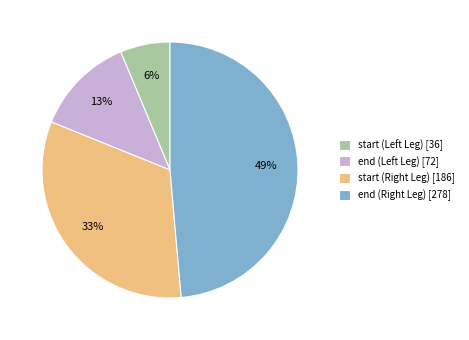

How many slices are in this pie chart?

4